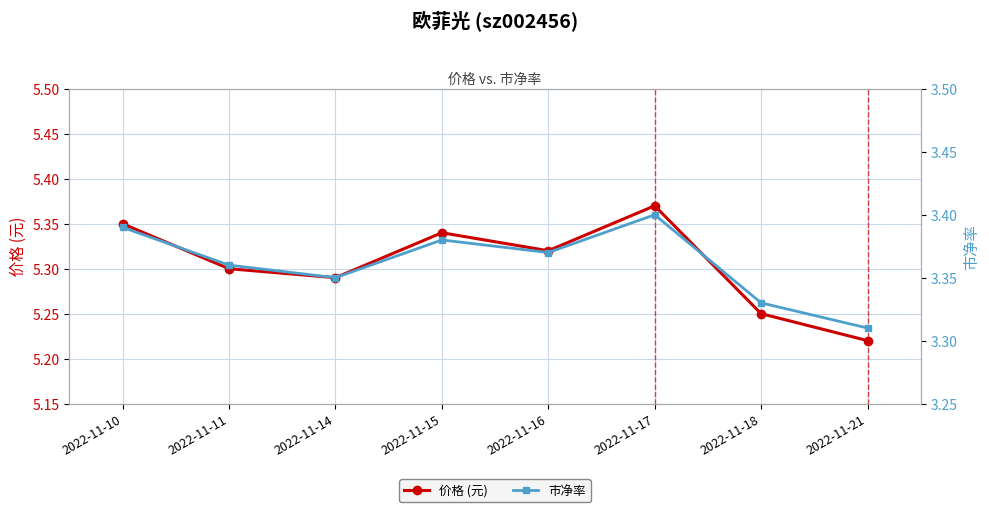

Rank the series by their average value, from lowest to highest.

市净率, 价格 (元)